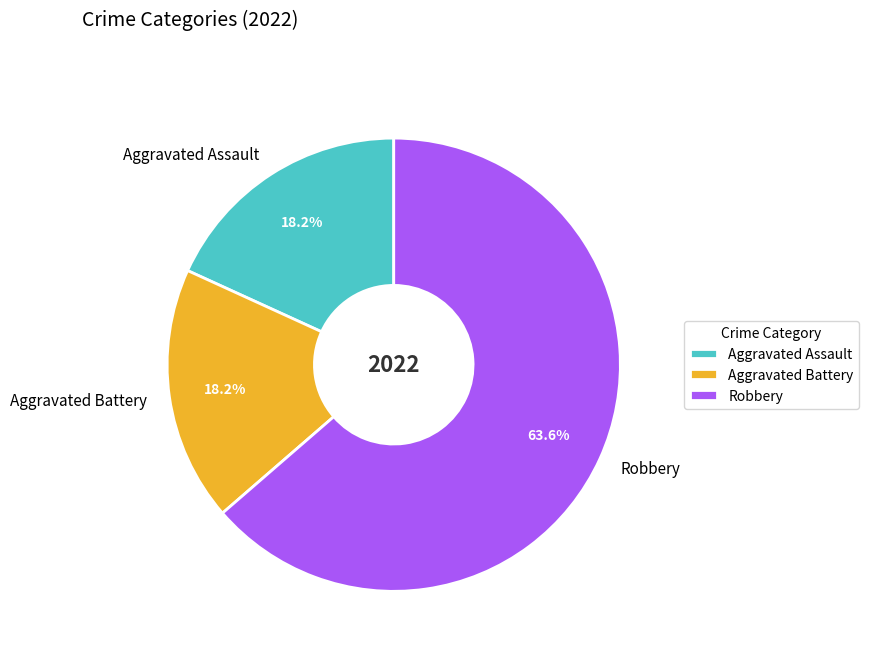

What percentage is the Robbery slice, to the nearest percent?

64%